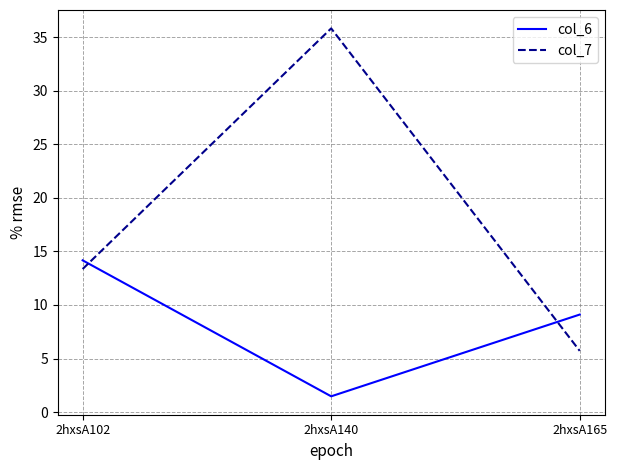

At which label does col_6 reach its minimum?

2hxsA140